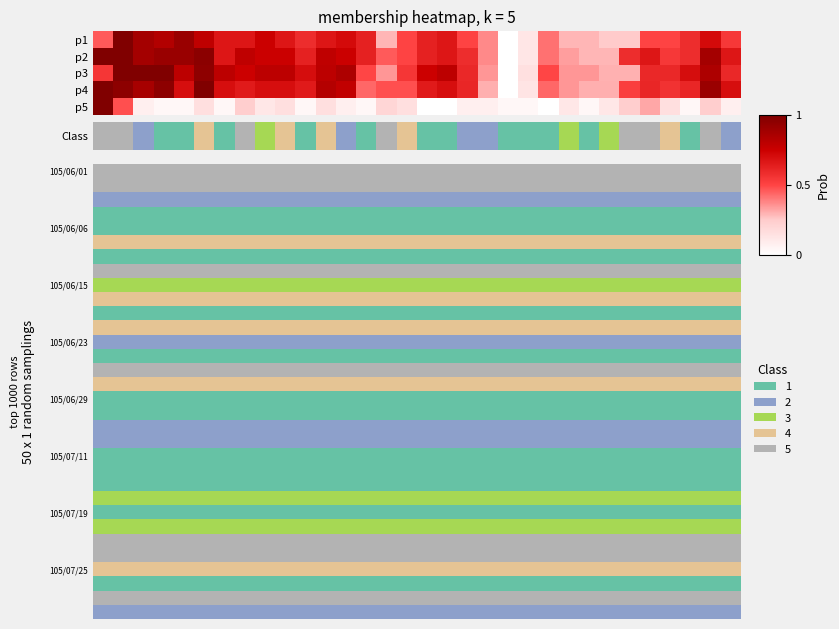

Reading right to left, transcribe all the data shown in this chart.

p1: 0.5	0.7	0.6	0.5	0.5	0.3	0.3	0.3	0.3	0.4	0.1	0.0	0.4	0.5	0.7	0.6	0.5	0.3	0.6	0.7	0.7	0.6	0.7	0.8	0.7	0.7	0.8	0.9	0.8	0.9	1.0	0.5
p2: 0.7	0.9	0.6	0.5	0.7	0.6	0.3	0.3	0.3	0.4	0.1	0.0	0.4	0.6	0.7	0.6	0.5	0.5	0.6	0.8	0.8	0.6	0.8	0.8	0.8	0.7	1.0	0.9	0.9	0.9	1.0	1.0
p3: 0.6	0.8	0.7	0.6	0.6	0.3	0.3	0.3	0.3	0.5	0.1	0.0	0.3	0.6	0.8	0.7	0.5	0.3	0.5	0.8	0.8	0.7	0.8	0.8	0.7	0.8	0.9	0.8	1.0	1.0	1.0	0.5
p4: 0.7	0.9	0.6	0.6	0.6	0.5	0.3	0.3	0.3	0.4	0.1	0.0	0.3	0.6	0.7	0.7	0.5	0.5	0.4	0.8	0.8	0.7	0.7	0.7	0.7	0.7	1.0	0.7	1.0	0.9	1.0	1.0
p5: 0.1	0.2	0.0	0.2	0.3	0.2	0.1	0.0	0.1	0.0	0.0	0.0	0.1	0.1	0.0	0.0	0.2	0.2	0.0	0.1	0.2	0.0	0.2	0.1	0.2	0.0	0.2	0.0	0.0	0.1	0.5	1.0